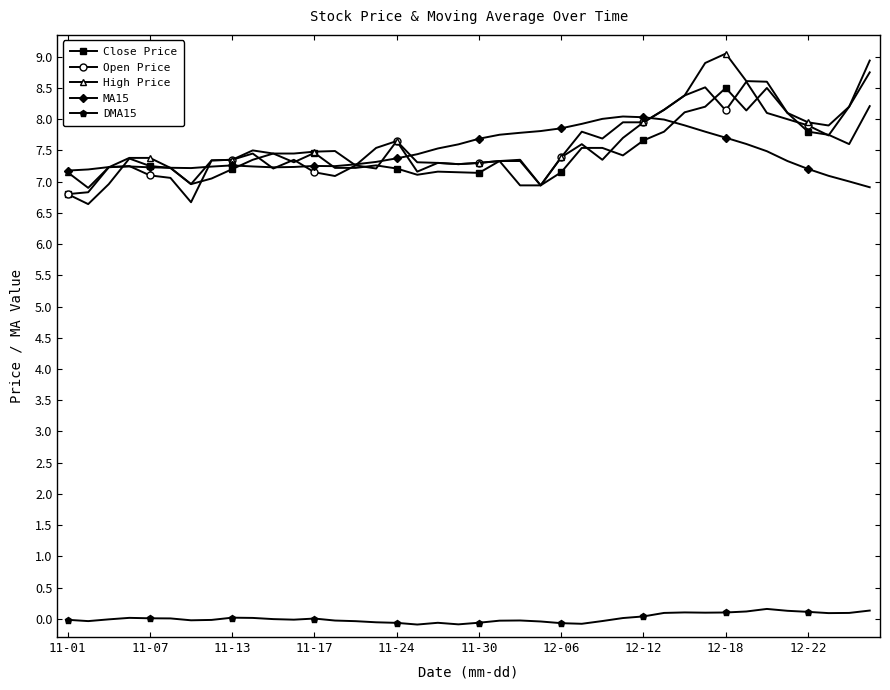

What is the minimum value shown in the chart?

-0.1